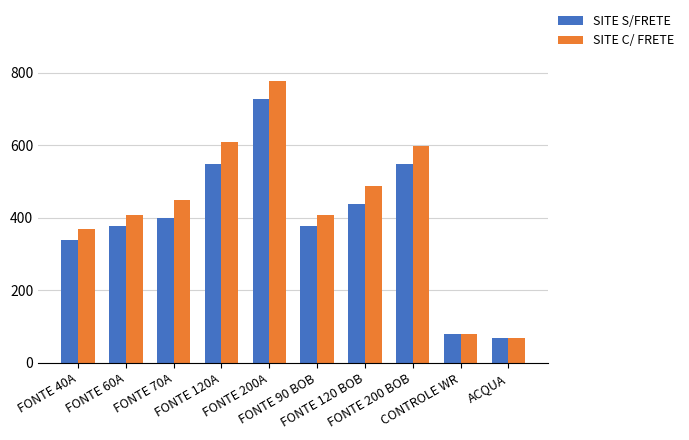

What is the difference between the maximum and minimum values in the SITE C/ FRETE series?

710